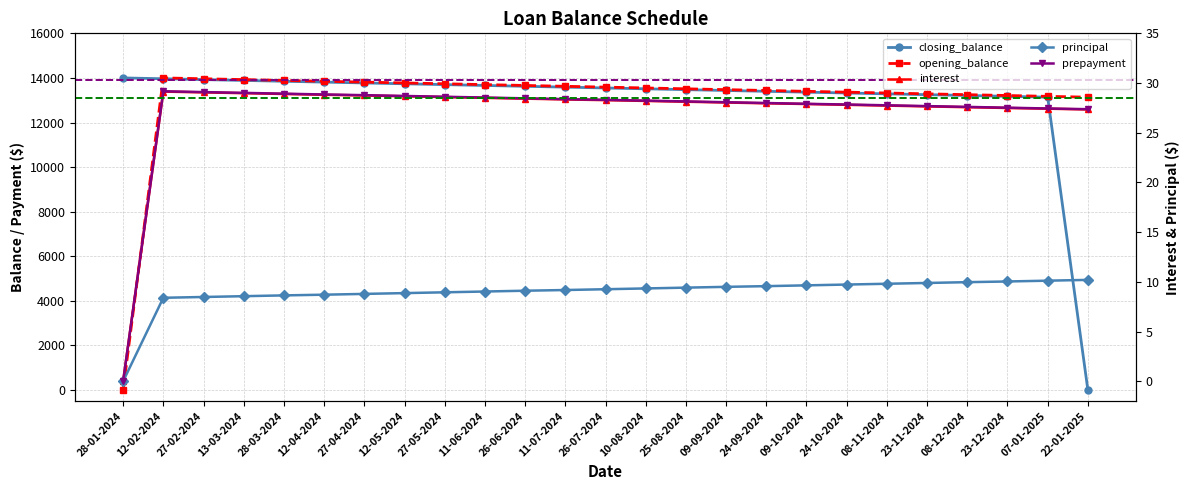

Count the number of data series in this chart.

5